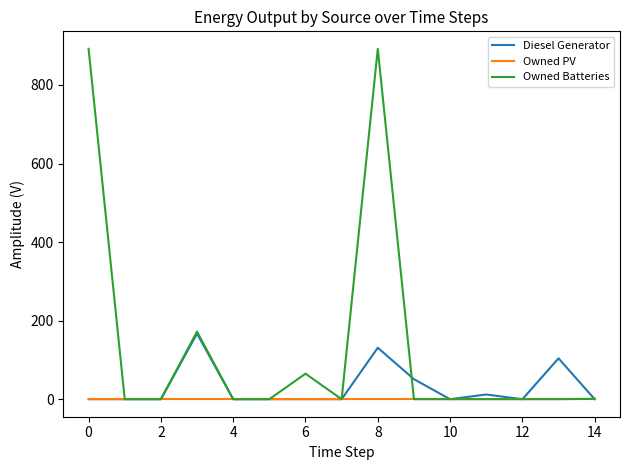

Which series has the largest total across all categories?

Owned Batteries